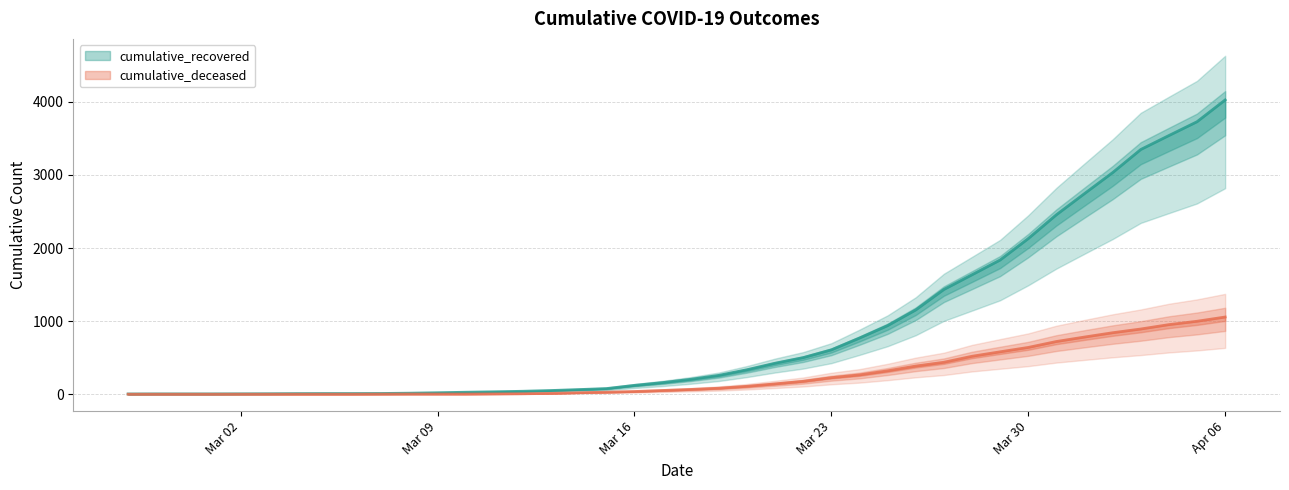

True or false: cumulative_recovered has a value of 52 at 2020-03-17.

False